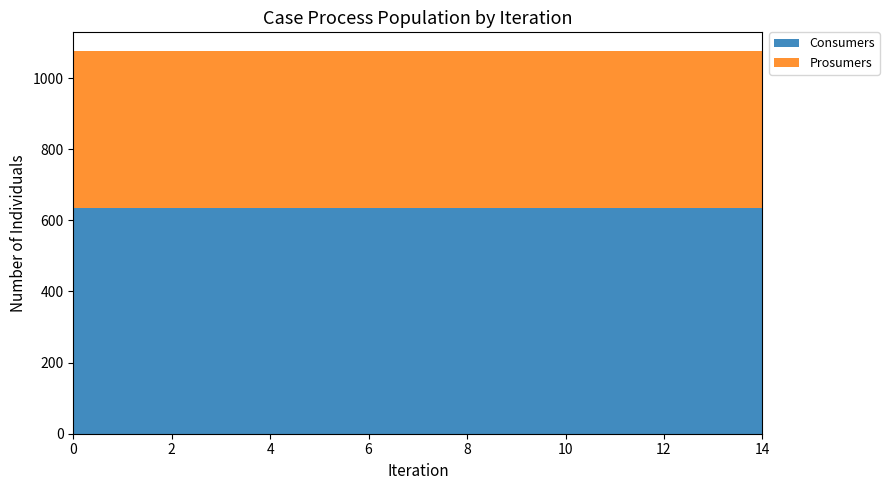

Reading right to left, extract all data points from this chart.

Consumers: 14=635	13=635	12=635	11=635	10=635	9=635	8=635	7=635	6=635	5=635	4=635	3=635	2=635	1=635	0=635
Prosumers: 14=440	13=440	12=440	11=440	10=440	9=440	8=440	7=440	6=440	5=440	4=440	3=440	2=440	1=440	0=440